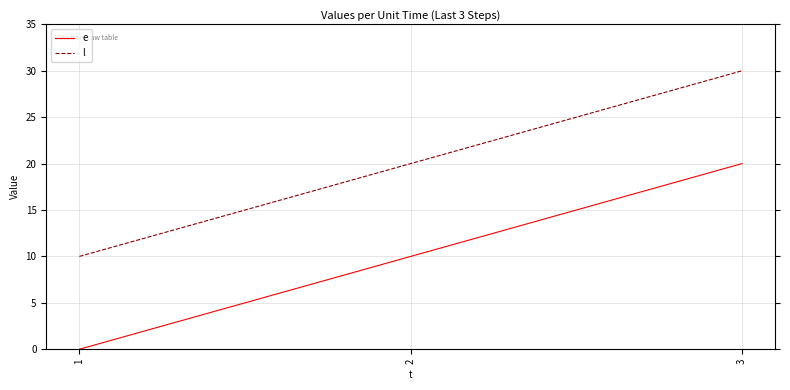

At how many categories does at least one series exceed 19?

2